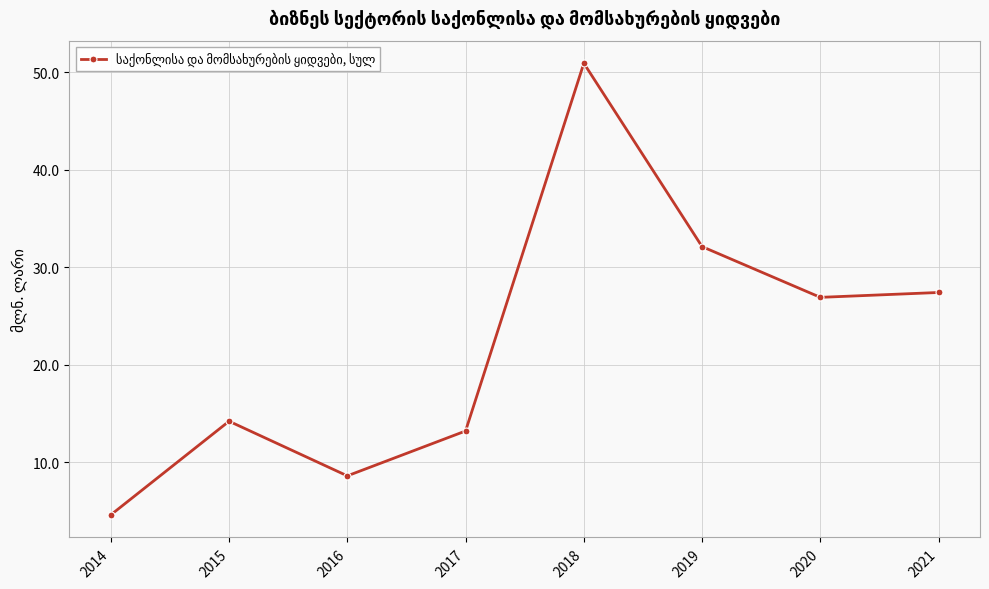

Where does the data first go above 26?

2018